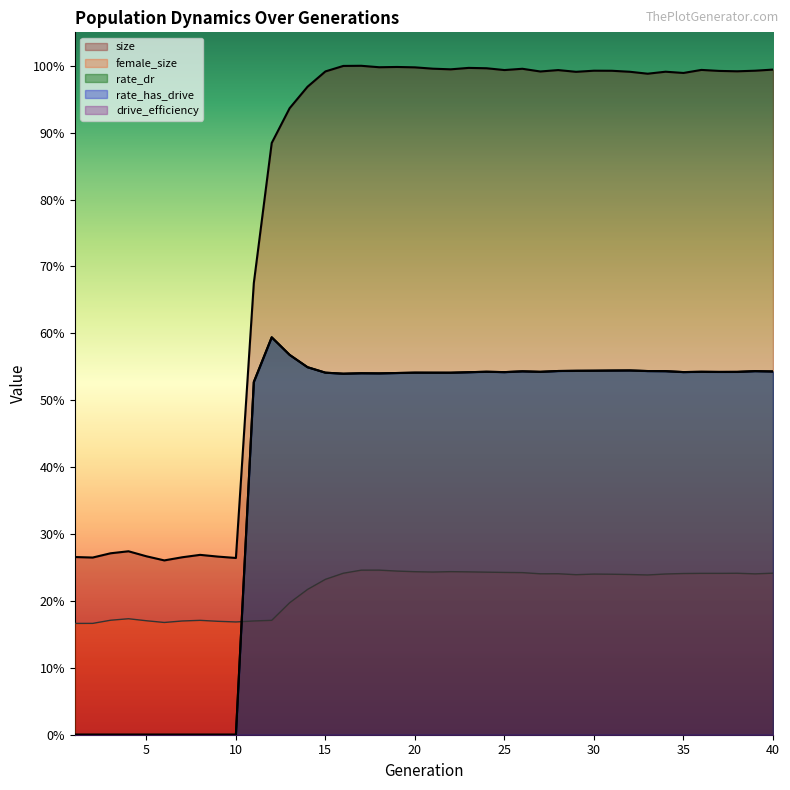

Does the chart display data point markers on the line(s)?

No